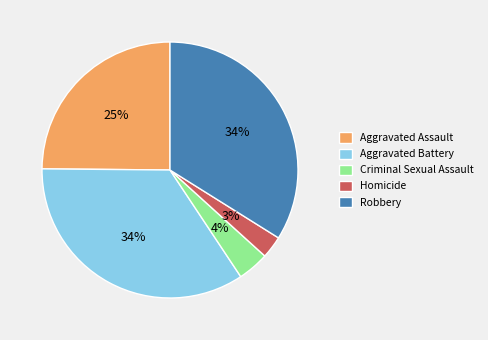

True or false: Aggravated Assault accounts for 14% of the total.

False